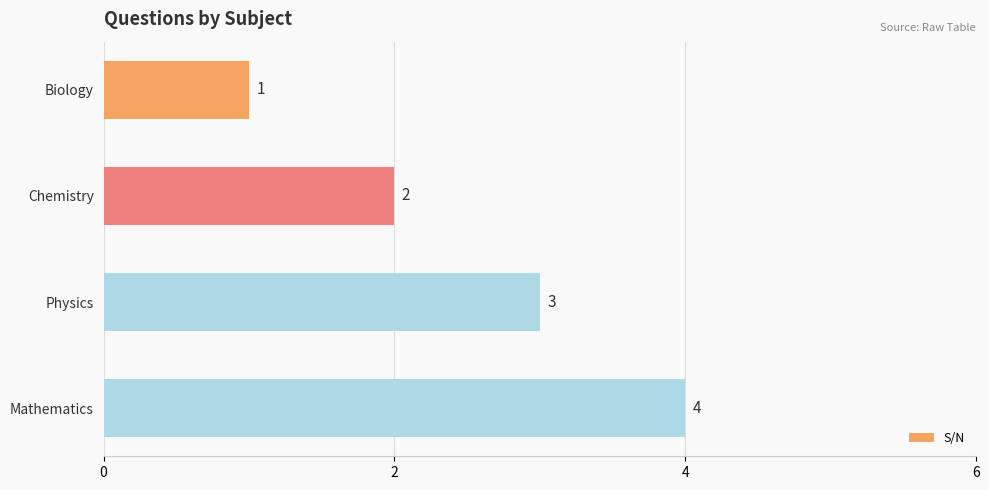

What is the difference between the second highest and second lowest values?

1